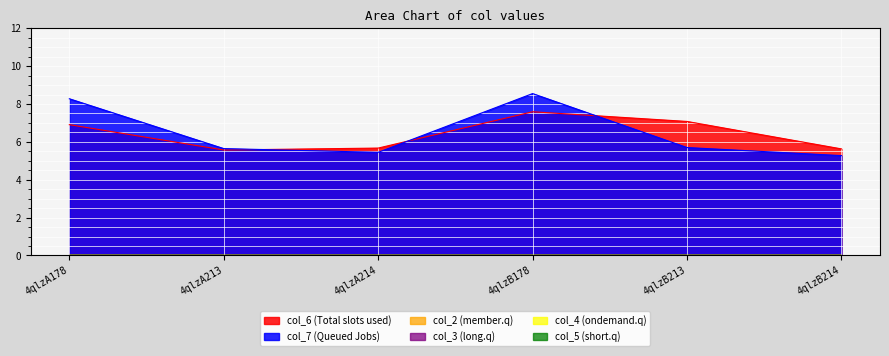

What are all the series names shown in the legend?

col_6, col_7, col_2, col_3, col_4, col_5